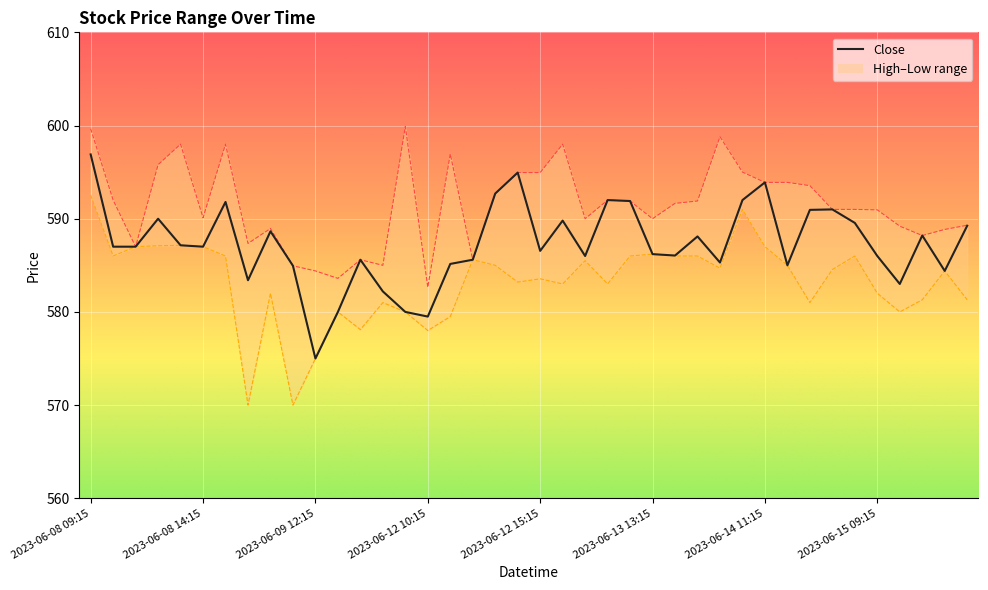

What is the sum of all High values?

23657.2